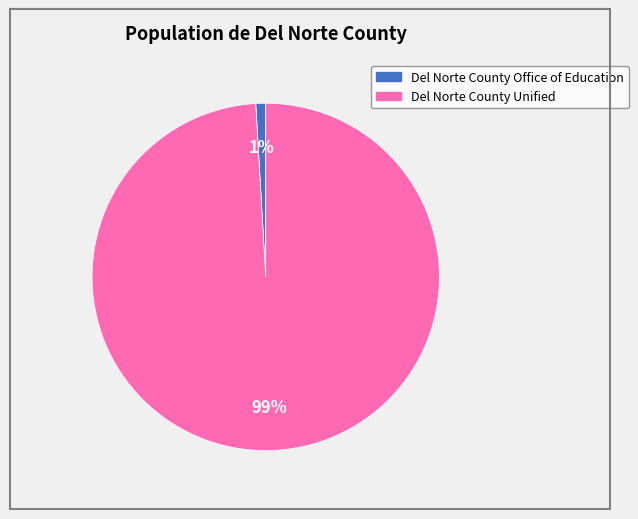

How many segments does this pie chart have?

2